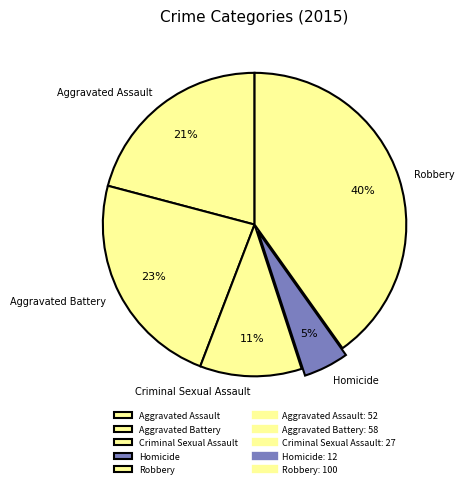

To the nearest percent, what percentage of the pie is Aggravated Battery?

23%